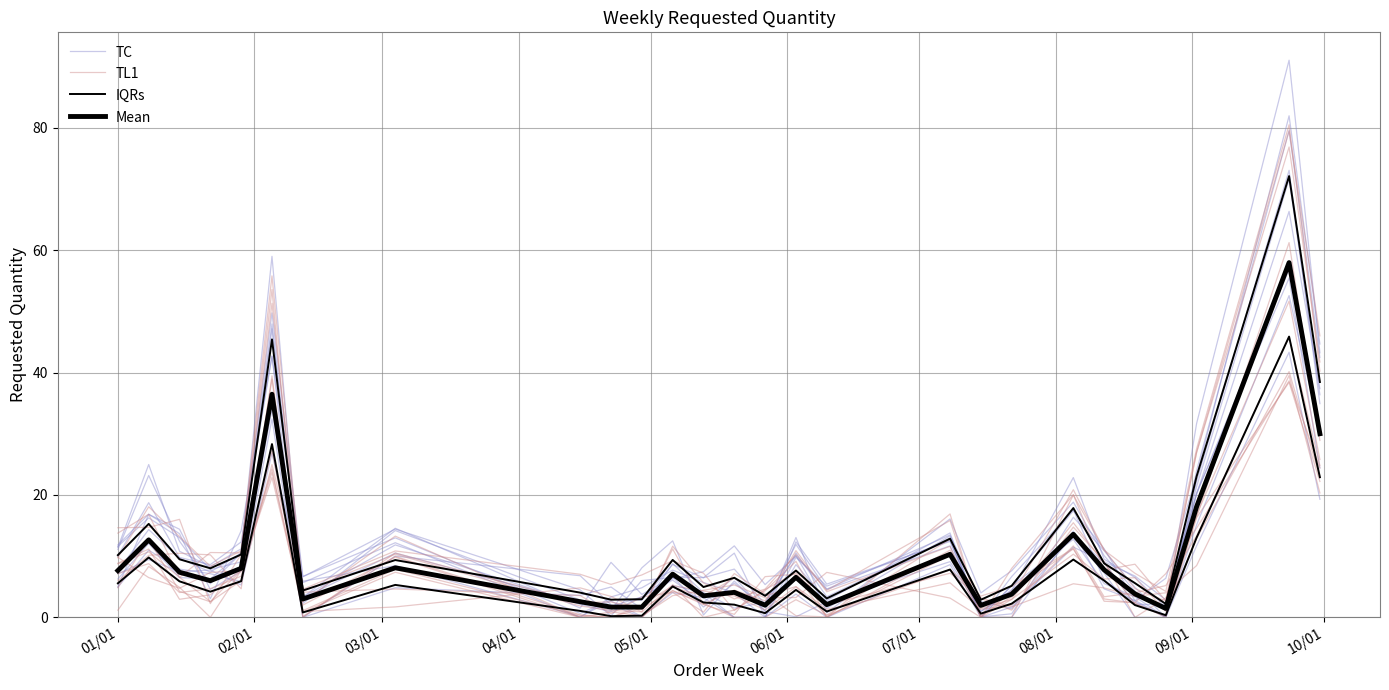

What is the difference between the second highest and minimum values in the TC series?

26.8